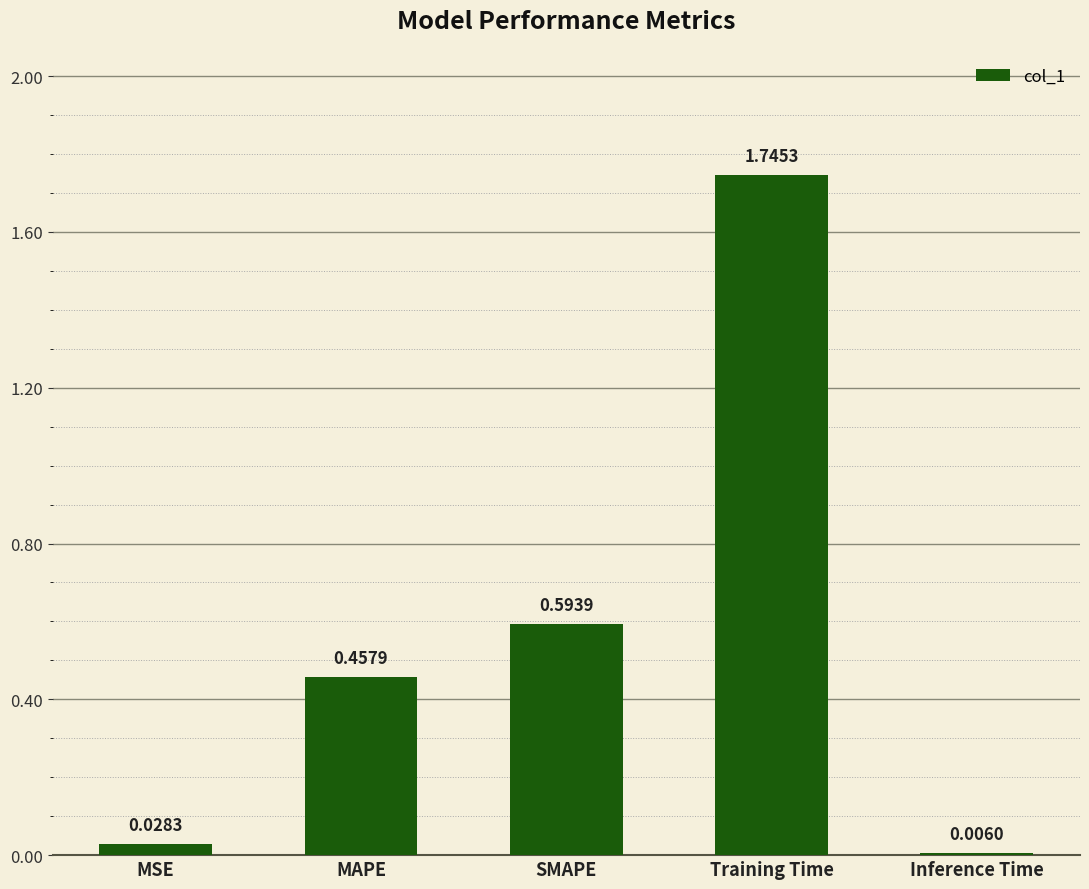

What is the sum of all values?

2.8